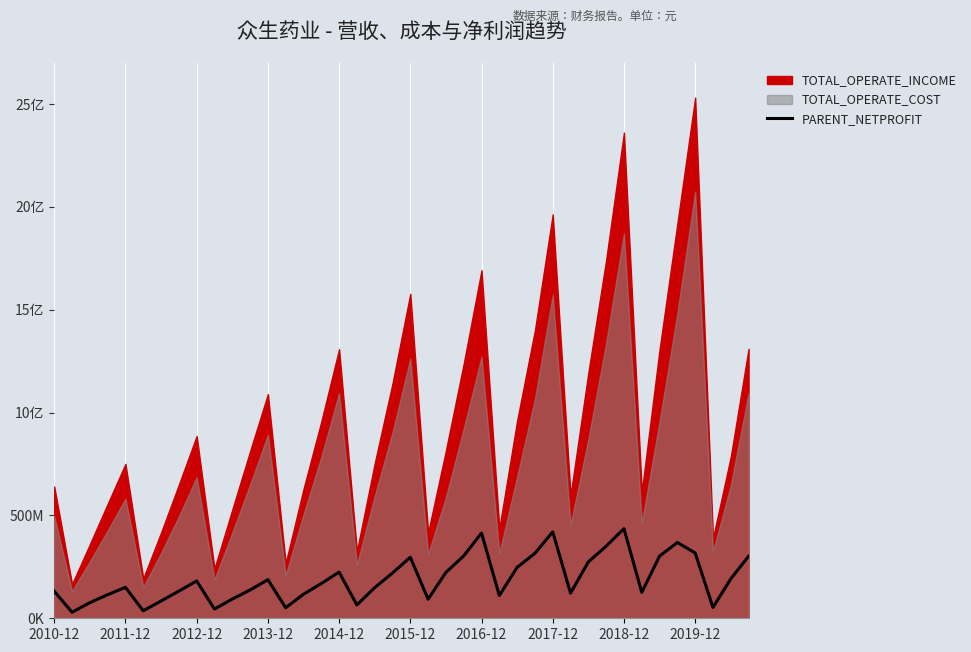

How many interior local peaks (higher than both neighbors) does the data have?

9